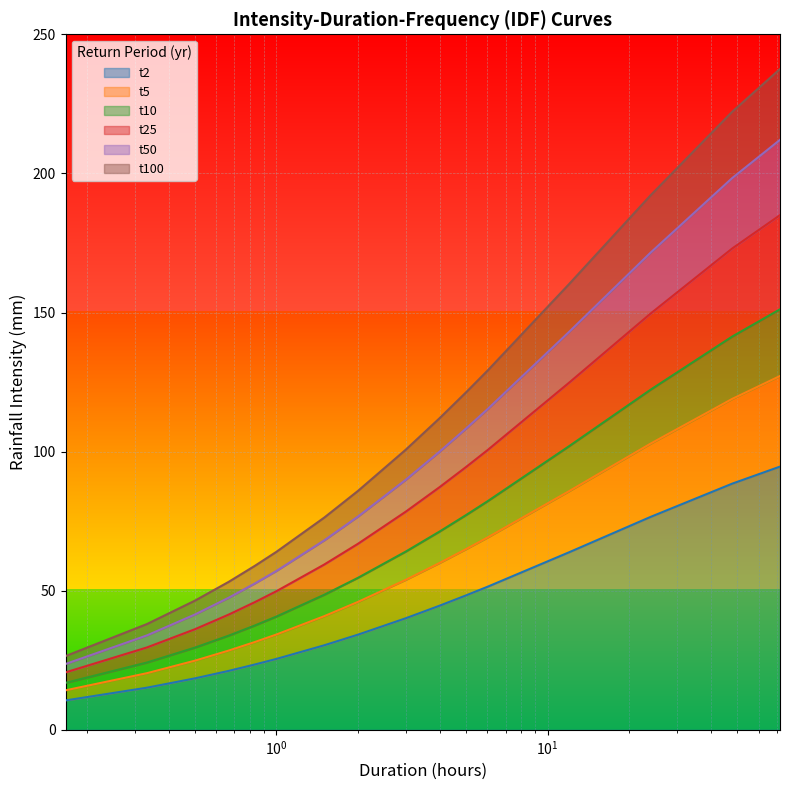

What is the sum of all t10 values?

1097.3